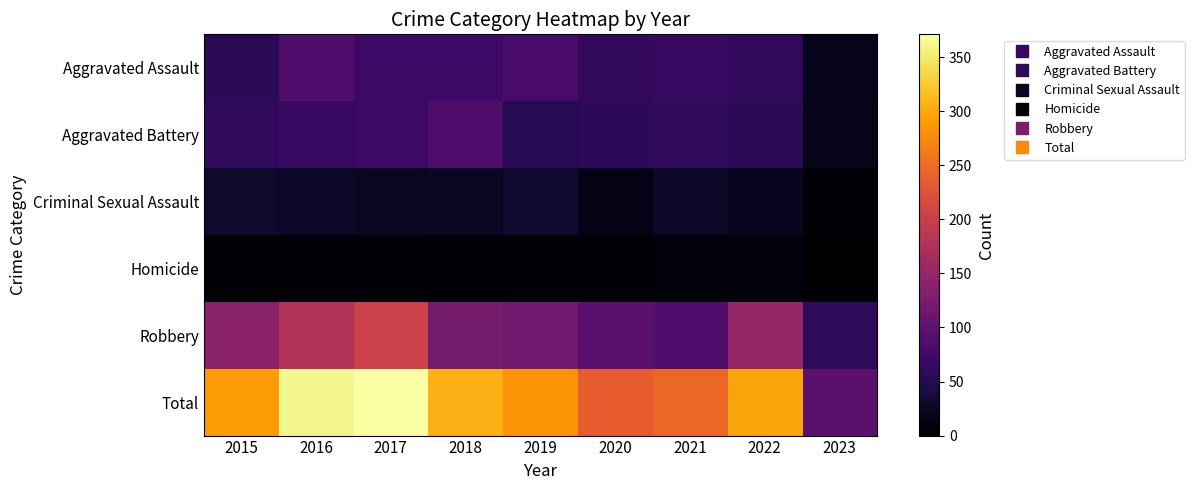

Reading left to right, extract all data points from this chart.

Aggravated Assault: 2015=56	2016=88	2017=72	2018=72	2019=80	2020=62	2021=66	2022=61	2023=18
Aggravated Battery: 2015=60	2016=66	2017=71	2018=86	2019=53	2020=57	2021=60	2022=56	2023=17
Criminal Sexual Assault: 2015=29	2016=26	2017=22	2018=24	2019=31	2020=15	2021=25	2022=21	2023=3
Homicide: 2015=5	2016=4	2017=4	2018=4	2019=4	2020=5	2021=6	2022=7	2023=0
Robbery: 2015=139	2016=178	2017=202	2018=121	2019=116	2020=97	2021=88	2022=151	2023=59
Total: 2015=289	2016=362	2017=371	2018=307	2019=284	2020=236	2021=245	2022=296	2023=97